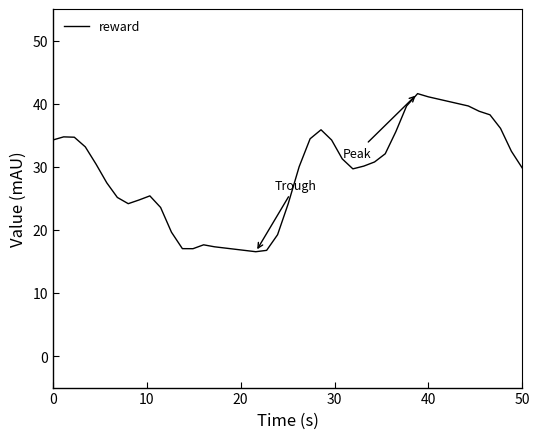

What is the difference between the maximum and minimum values?

25.1